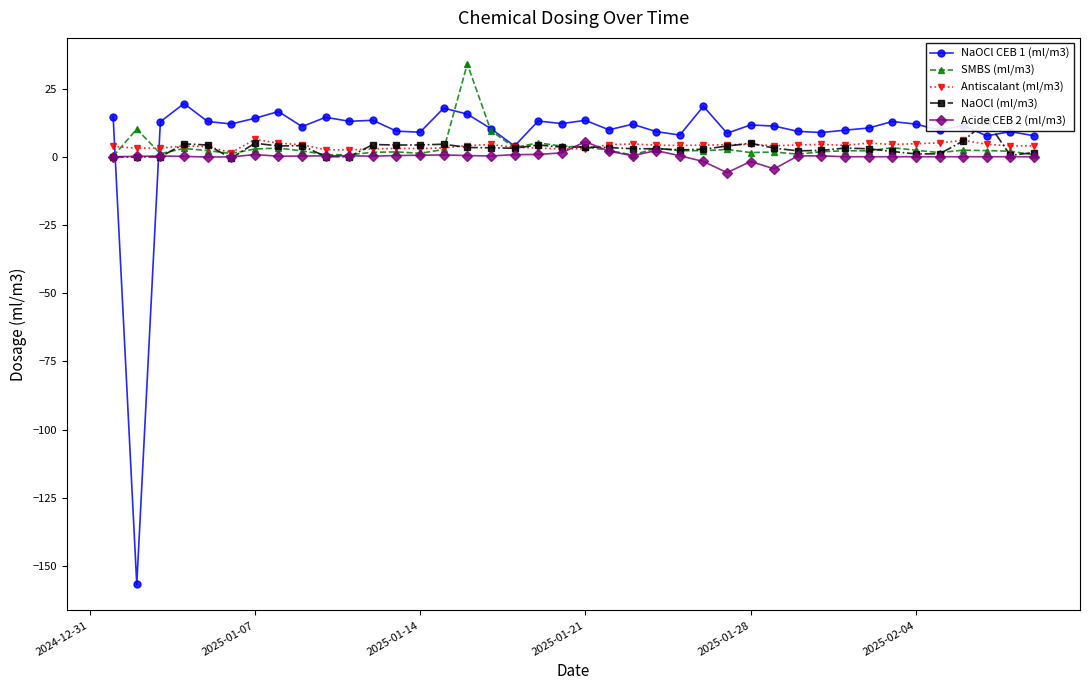

True or false: NaOCl CEB 1 (ml/m3) has more than 0 interior local peaks.

True